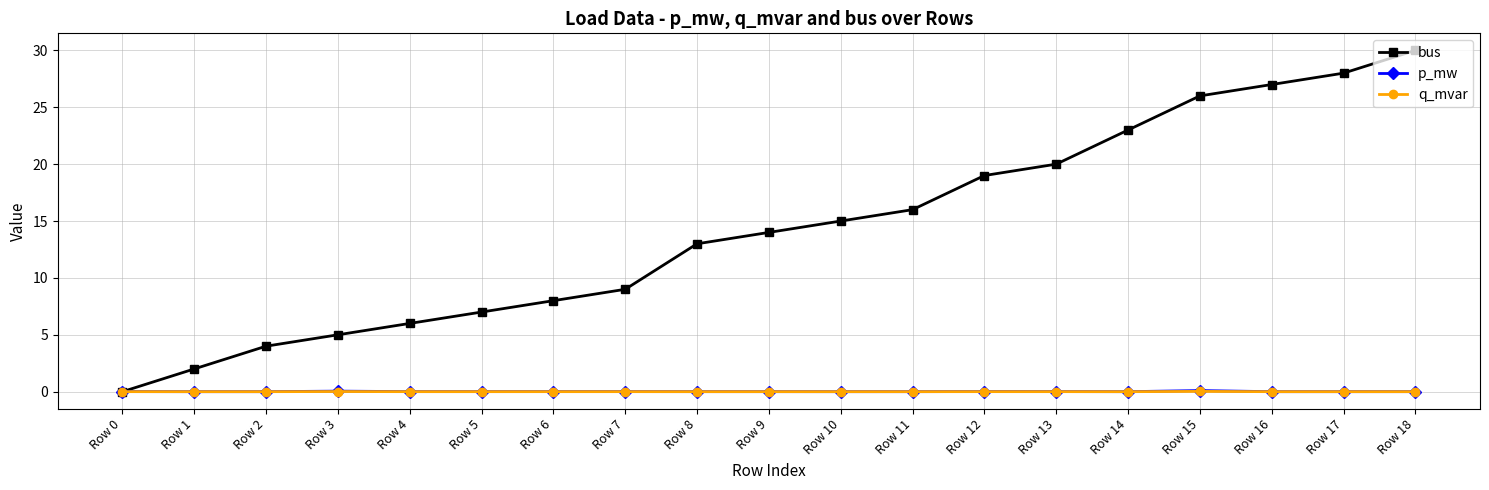

Which label corresponds to the largest value in the chart?

Row 18